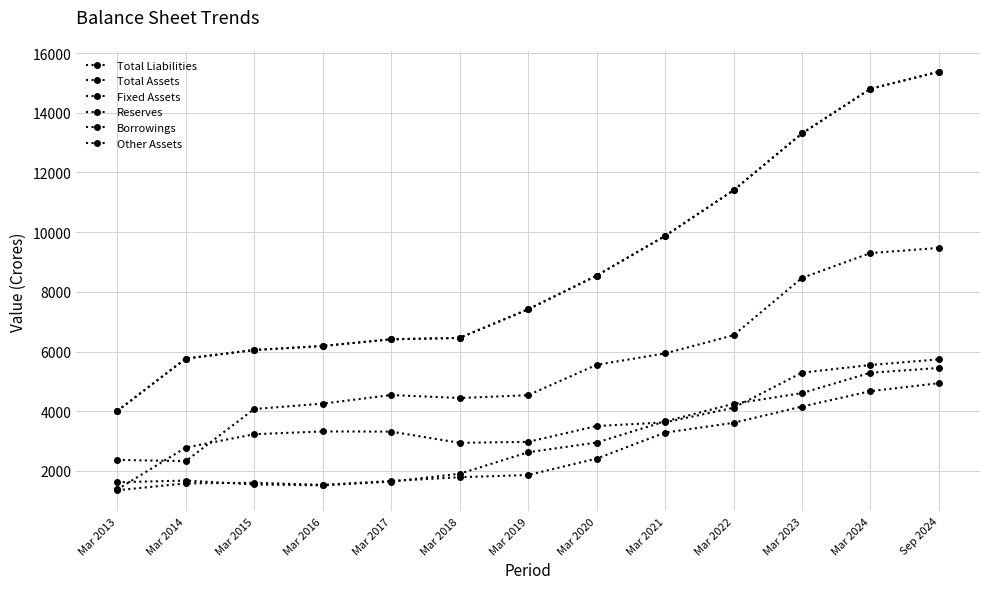

Does the chart display data point markers on the line(s)?

Yes